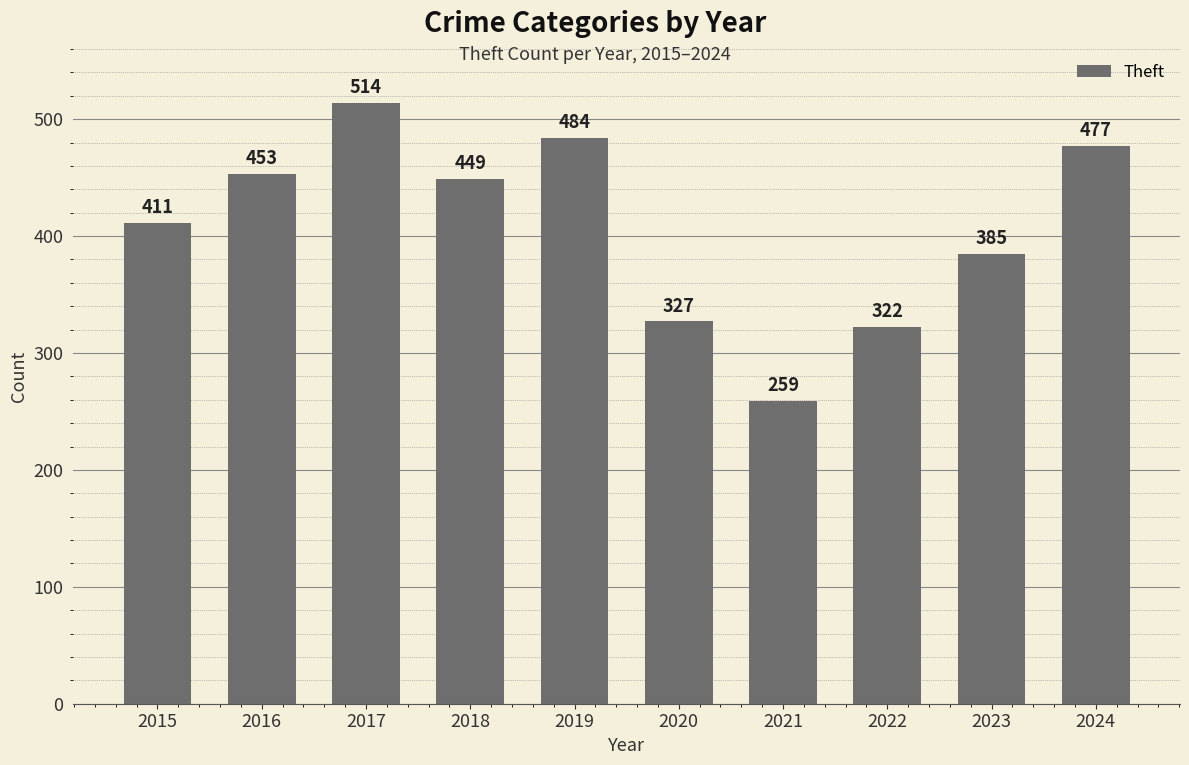

Rank the categories by value from lowest to highest.

2021, 2022, 2020, 2023, 2015, 2018, 2016, 2024, 2019, 2017